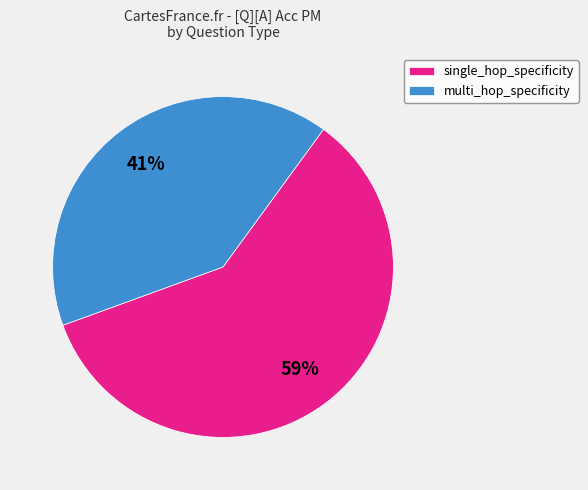

What is the ratio of the value at multi_hop_specificity to the value at single_hop_specificity?

0.7